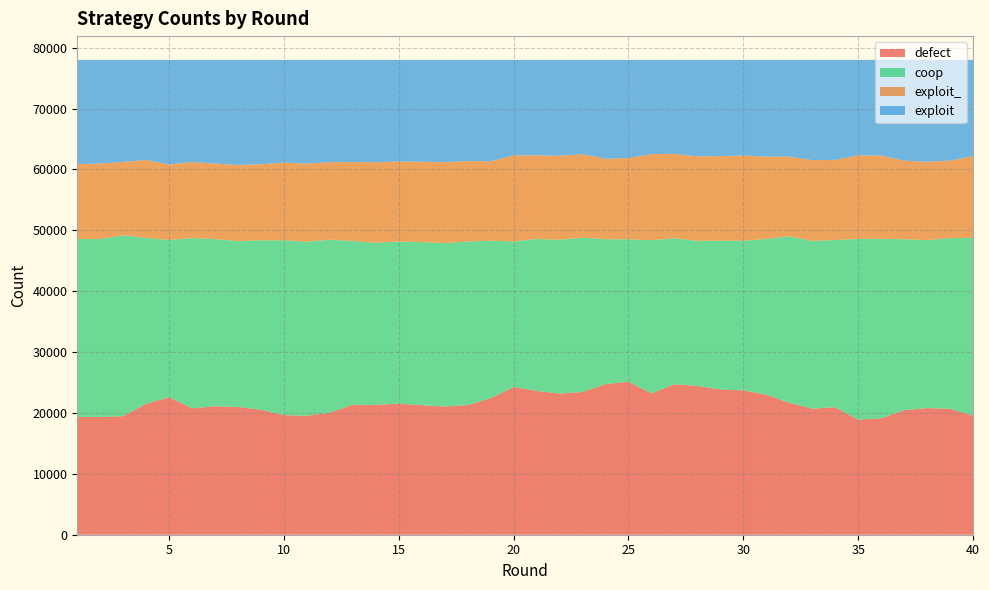

Reading left to right, extract all data points from this chart.

defect: 1=19346	2=19338	3=19478	4=21529	5=22572	6=20777	7=21096	8=20999	9=20519	10=19638	11=19548	12=20054	13=21344	14=21335	15=21518	16=21282	17=21060	18=21300	19=22434	20=24274	21=23626	22=23180	23=23450	24=24736	25=25131	26=23215	27=24716	28=24449	29=23859	30=23713	31=22999	32=21675	33=20715	34=20919	35=18909	36=19123	37=20442	38=20807	39=20682	40=19574
coop: 1=29212	2=29233	3=29691	4=27229	5=25834	6=27961	7=27455	8=27229	9=27847	10=28723	11=28586	12=28408	13=26894	14=26632	15=26636	16=26786	17=26849	18=26859	19=25860	20=23900	21=24946	22=25270	23=25345	24=23799	25=23396	26=25162	27=23973	28=23821	29=24451	30=24568	31=25585	32=27348	33=27541	34=27493	35=29681	36=29479	37=28097	38=27576	39=28041	40=29182
exploit_: 1=12307	2=12400	3=12071	4=12793	5=12402	6=12483	7=12416	8=12516	9=12486	10=12774	11=12837	12=12734	13=12987	14=13222	15=13148	16=13198	17=13292	18=13221	19=13037	20=14132	21=13749	22=13800	23=13708	24=13236	25=13337	26=14147	27=13869	28=13883	29=13880	30=14003	31=13524	32=13087	33=13261	34=13166	35=13714	36=13686	37=12902	38=12865	39=12737	40=13398
exploit: 1=17135	2=17029	3=16760	4=16449	5=17192	6=16779	7=17033	8=17256	9=17148	10=16865	11=17029	12=16804	13=16775	14=16811	15=16698	16=16734	17=16799	18=16620	19=16669	20=15694	21=15679	22=15750	23=15497	24=16229	25=16136	26=15476	27=15442	28=15847	29=15810	30=15716	31=15892	32=15890	33=16483	34=16422	35=15696	36=15712	37=16559	38=16752	39=16540	40=15846